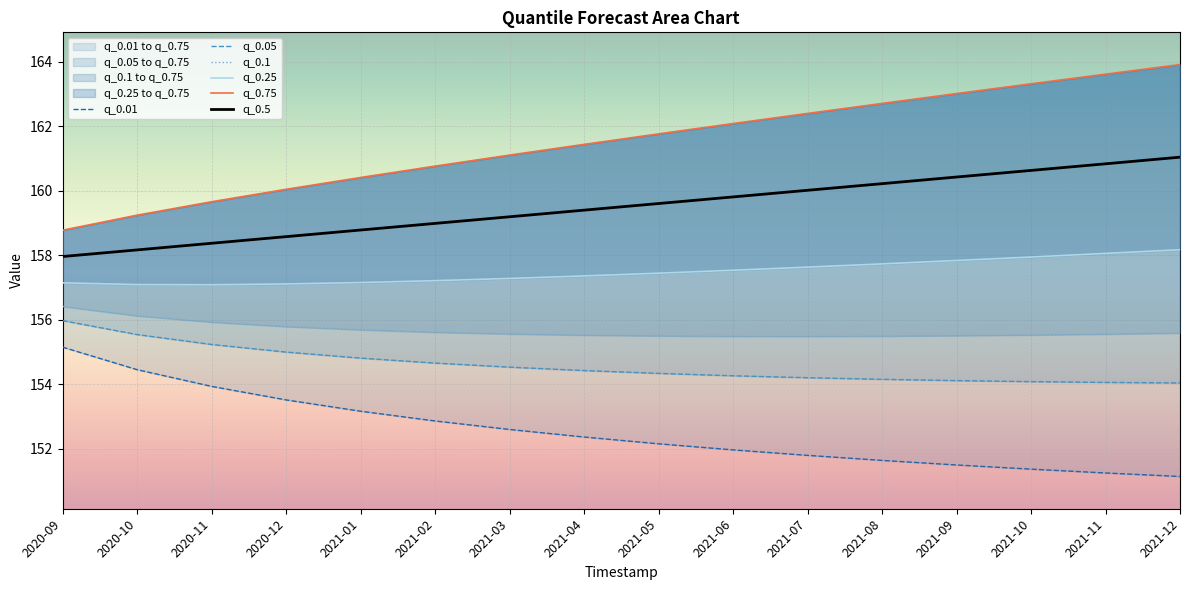

How many data points in q_0.75 are less than 161?

6